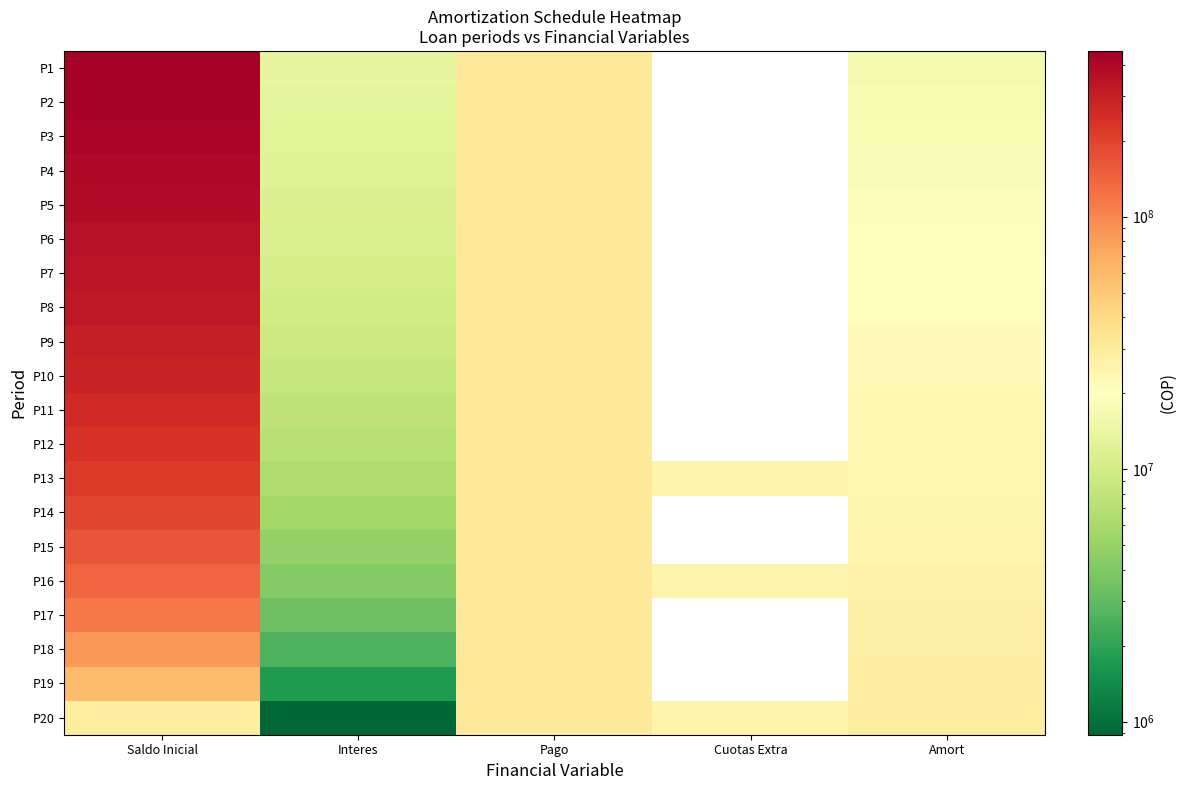

At Pago, list the series in order from smallest to largest.

P1, P2, P3, P4, P5, P6, P7, P8, P9, P10, P11, P12, P13, P14, P15, P16, P17, P18, P19, P20